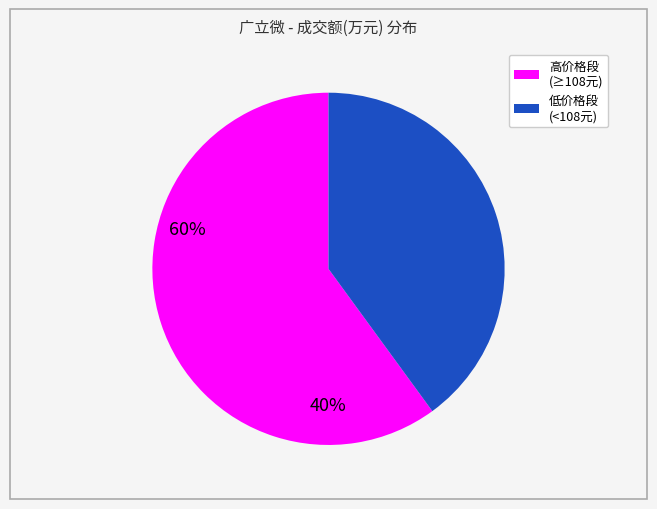

How many segments does this pie chart have?

2